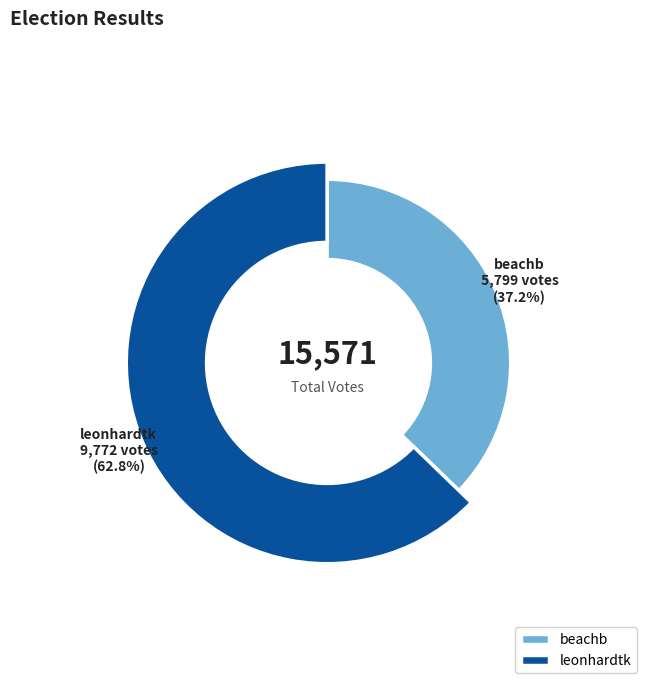

Count the number of slices in the pie.

2